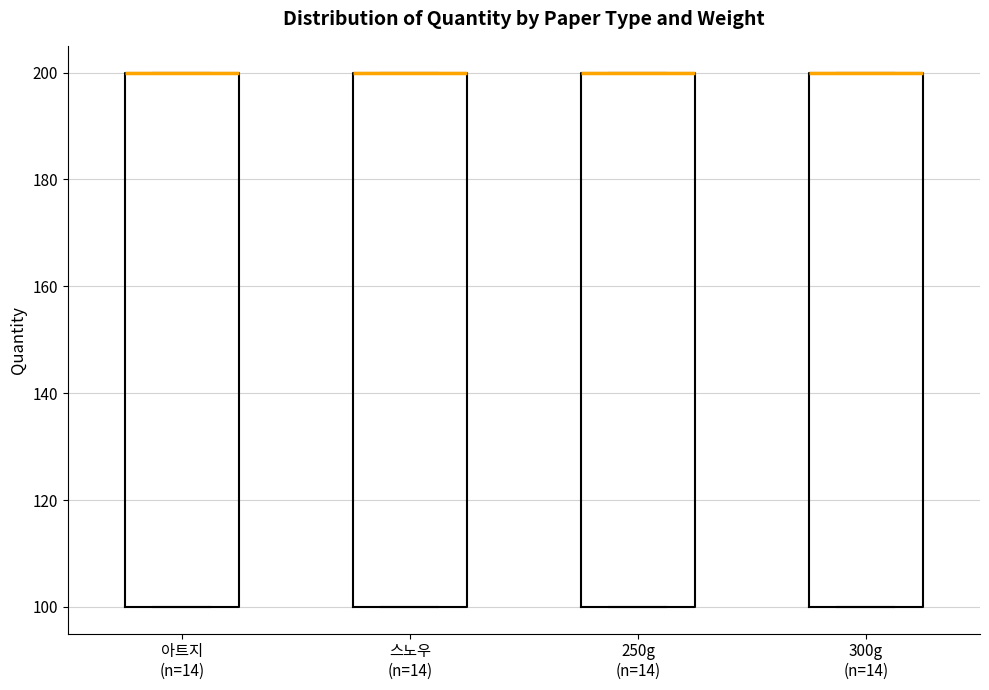

Reading left to right, transcribe this box plot: for each box, give where its median line is, the range the box spans, and where its two whiskers end, as read against the y-axis. The values are not printed on the chart, so give them approximately, as read against the axis.

아트지 (n=14): median 200 (drawn on the box's upper edge), box 100 to 200, whiskers 100 to 200
스노우 (n=14): median 200 (drawn on the box's upper edge), box 100 to 200, whiskers 100 to 200
250g (n=14): median 200 (drawn on the box's upper edge), box 100 to 200, whiskers 100 to 200
300g (n=14): median 200 (drawn on the box's upper edge), box 100 to 200, whiskers 100 to 200